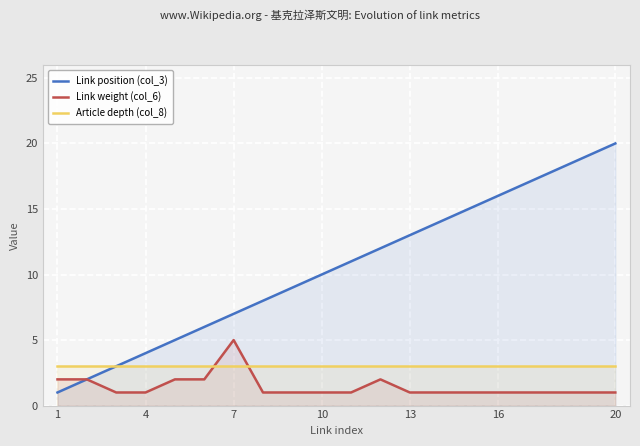

The Link position (col_3) series shows 4 at 4. True or false?

True